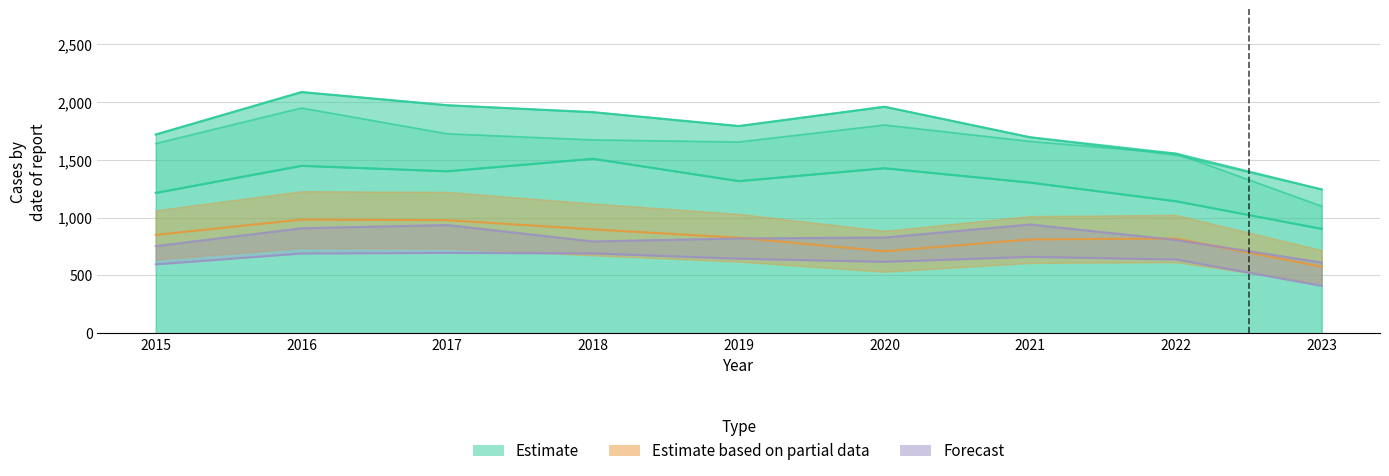

What is the total value across all series at 2021?

7070